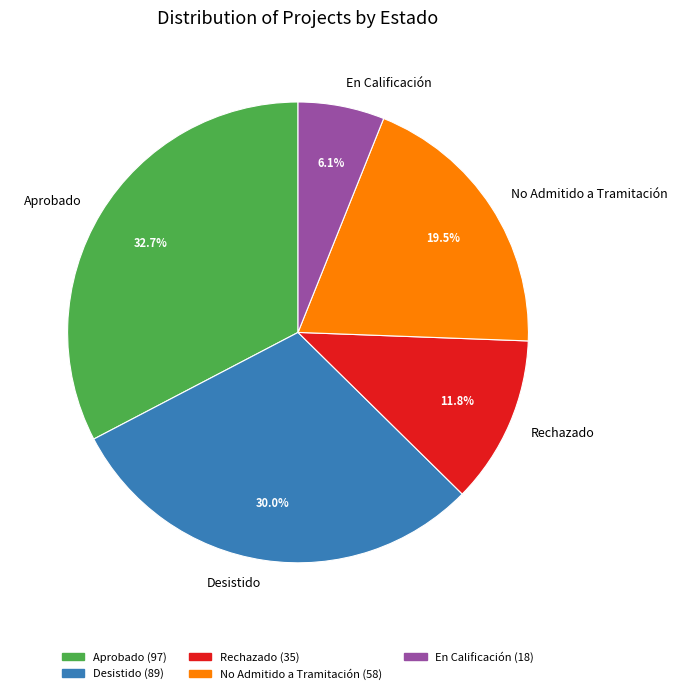

Which has a higher value, No Admitido a Tramitación or En Calificación?

No Admitido a Tramitación